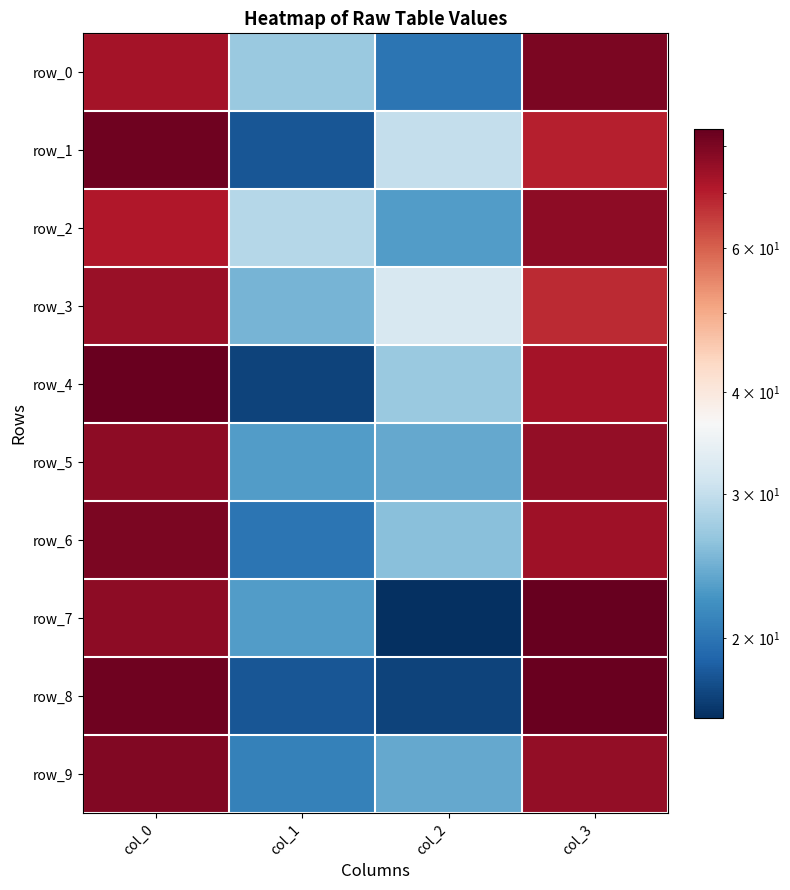

At which category does the chart reach its peak across all series?

col_3